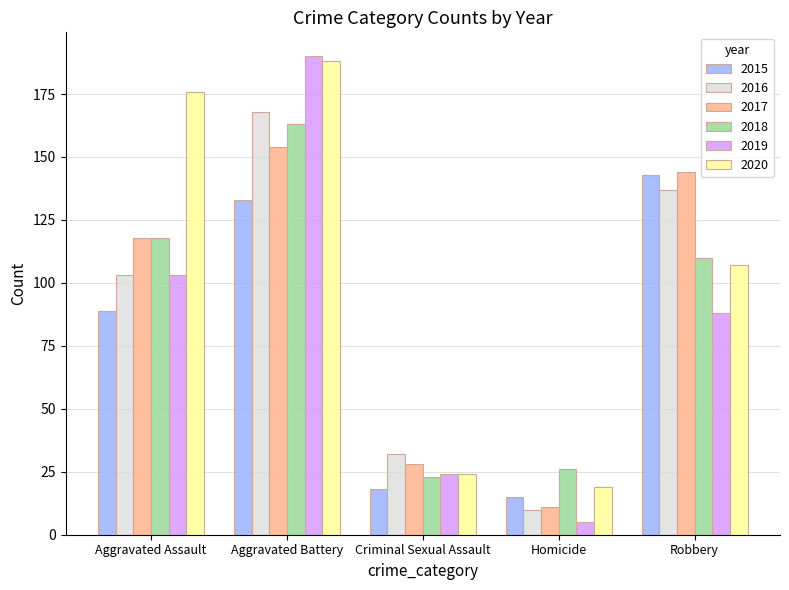

Which label corresponds to the largest value in the chart?

Aggravated Battery